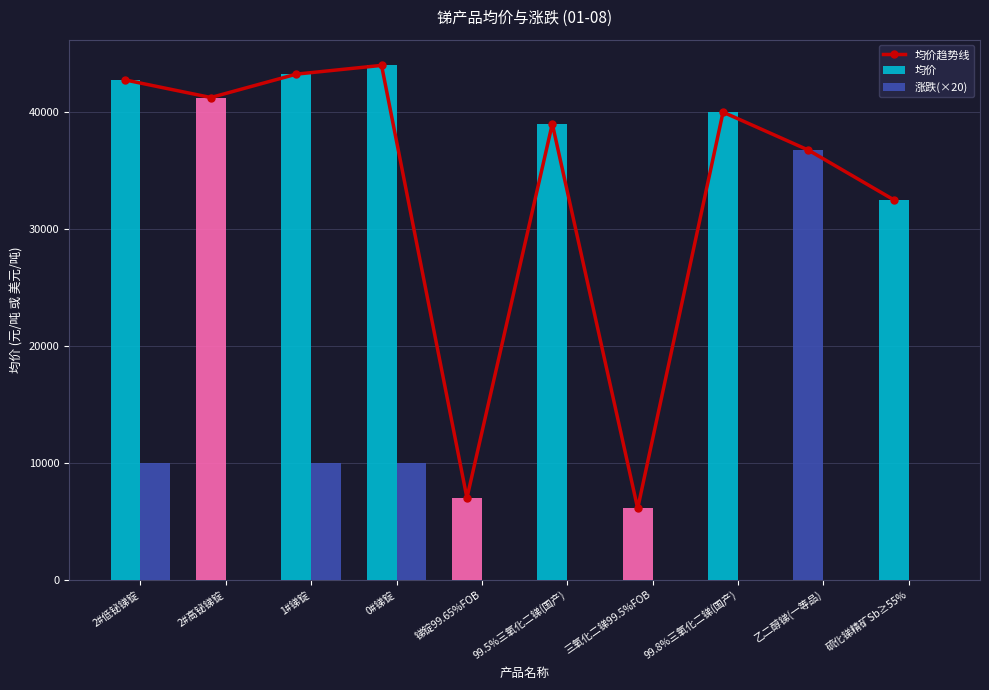

What is the value of the 均价趋势线 bar at the 7th from the left?

6100